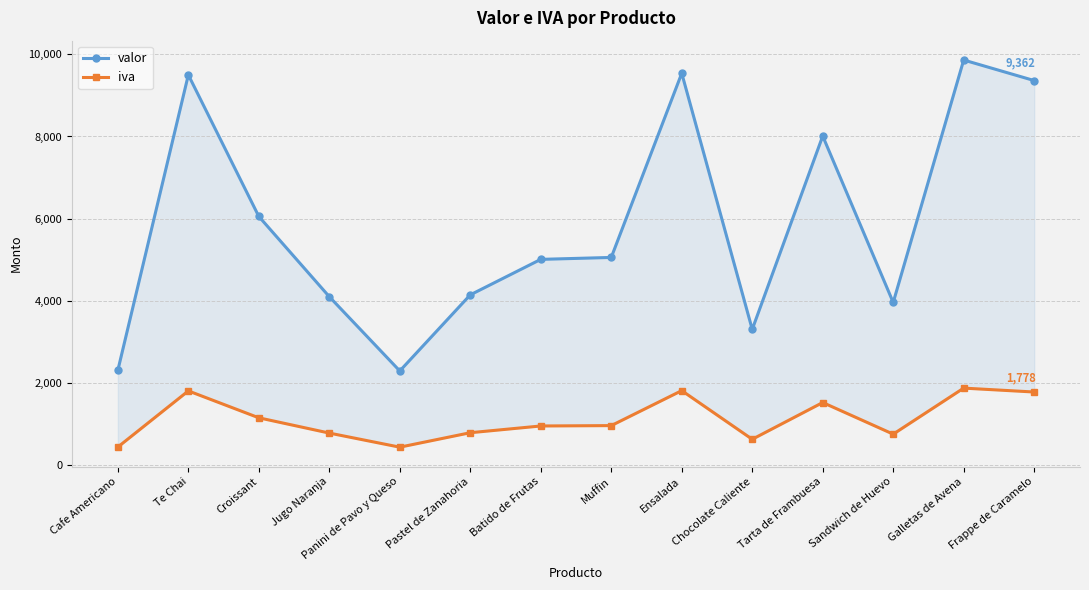

How many values in the valor series exceed 5055?

6